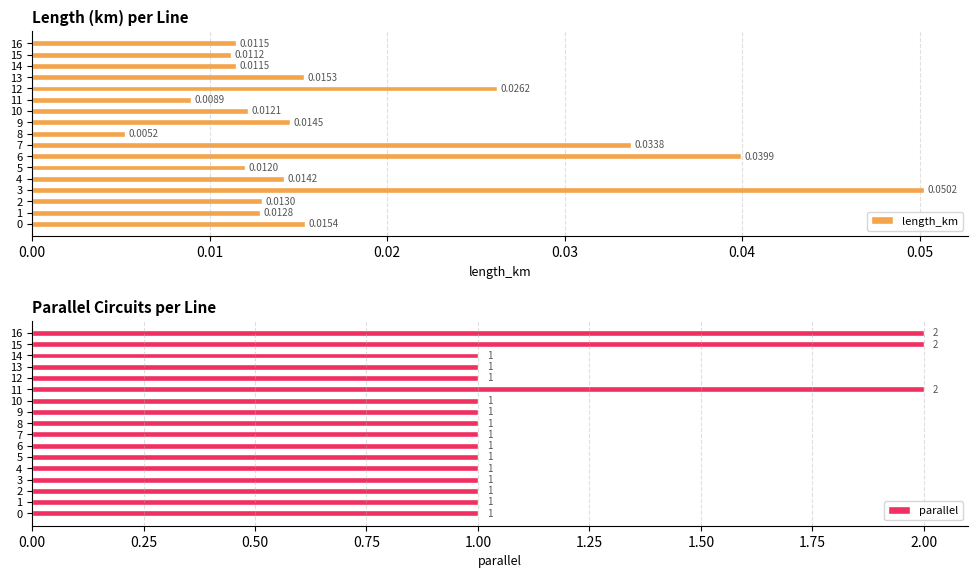

Rank the series by their average value, from lowest to highest.

length_km, parallel